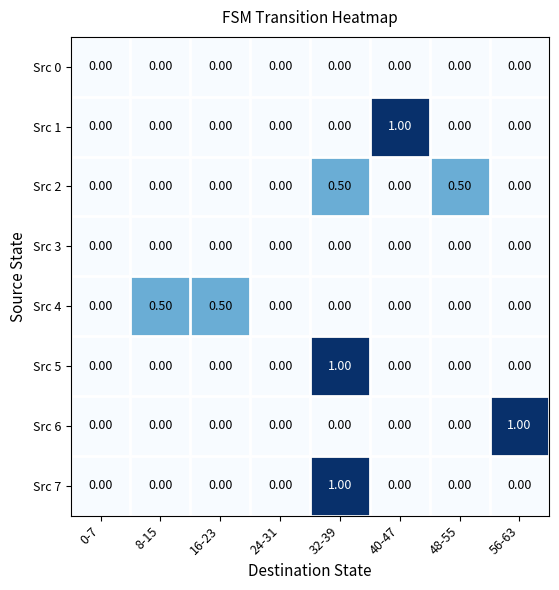

At which category is the sum across all series the highest?

32-39